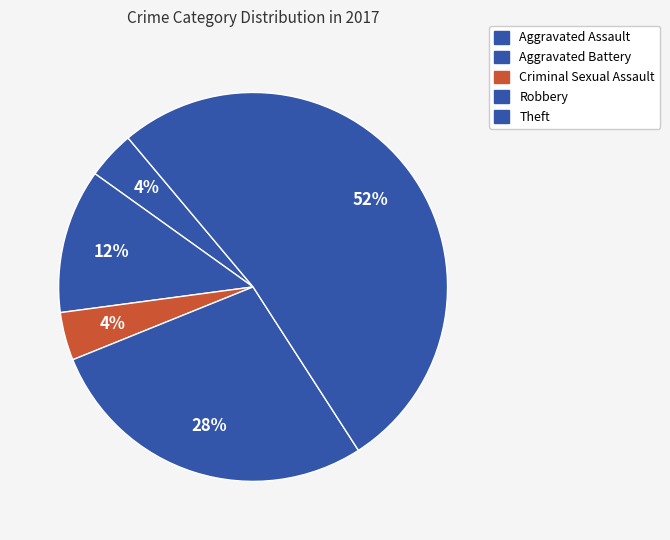

How many slices are in this pie chart?

5